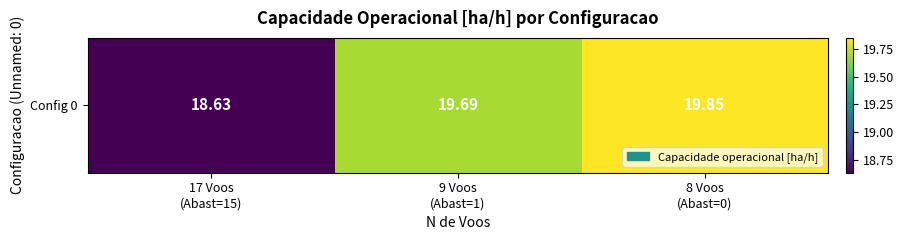

Rank the categories by value from highest to lowest.

8 Voos
(Abast=0), 9 Voos
(Abast=1), 17 Voos
(Abast=15)